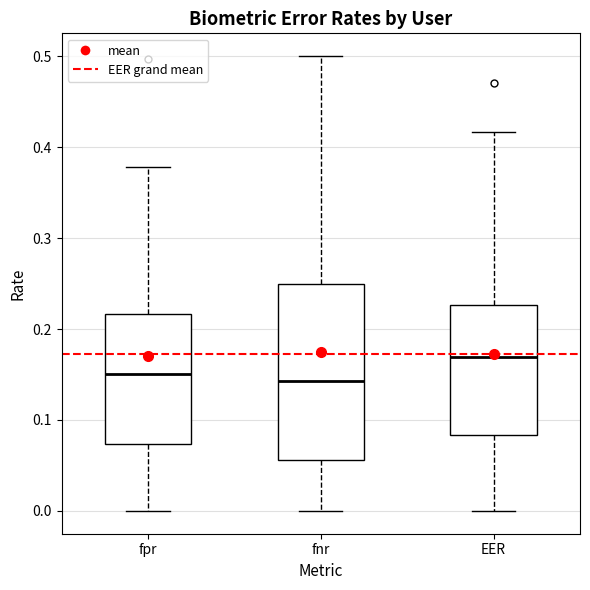

Where is the lower edge of the box for fnr on the y-axis? The values are not printed on the chart, so give them approximately, as read against the axis.

0.06